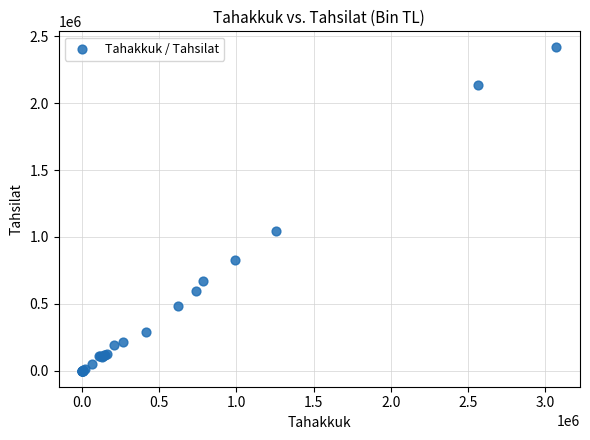

What Y value in the scatter plot is closest to 1208809?

1041696.2